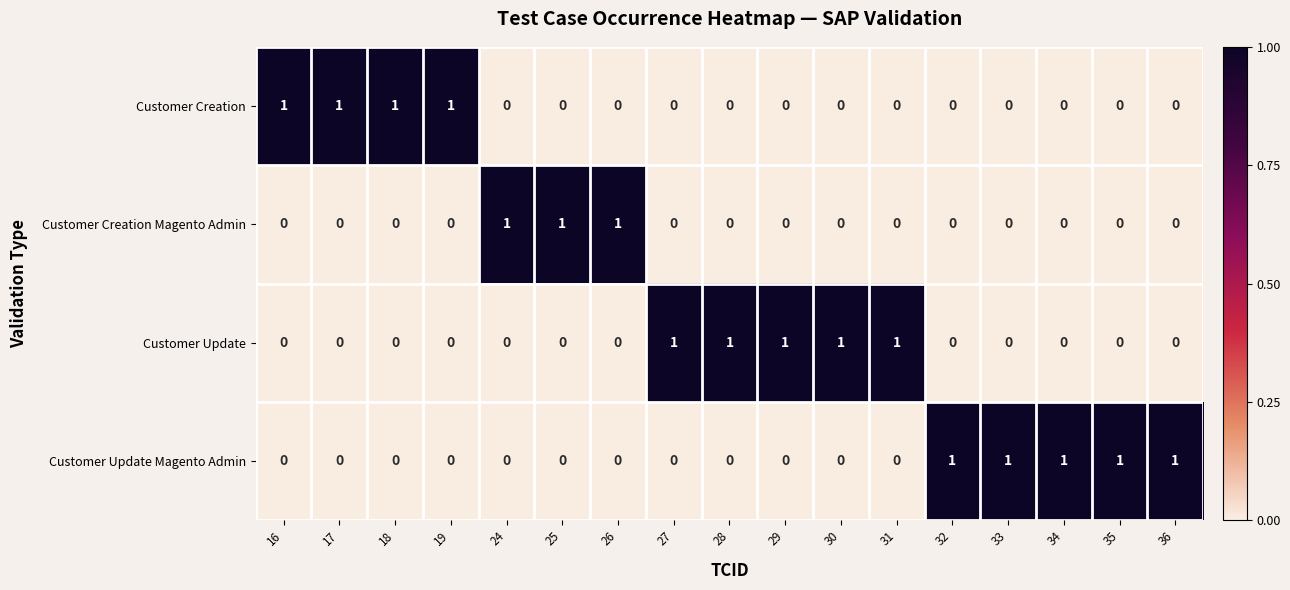

At how many categories does at least one series exceed 0?

17